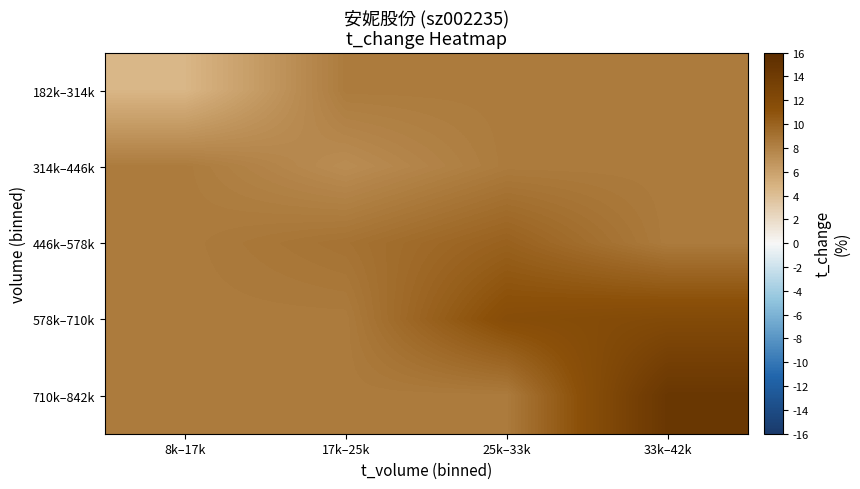

What is the maximum value shown in the chart?

14.6